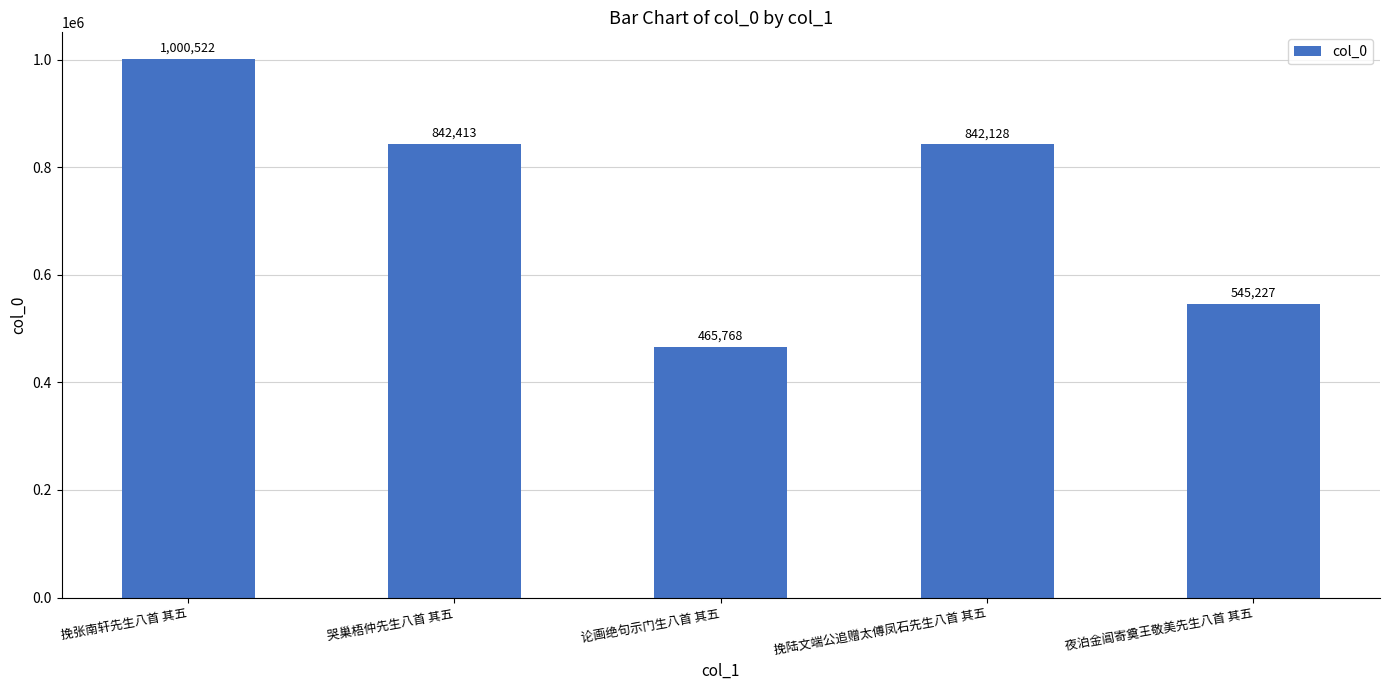

What is the maximum value shown in the chart?

1000522